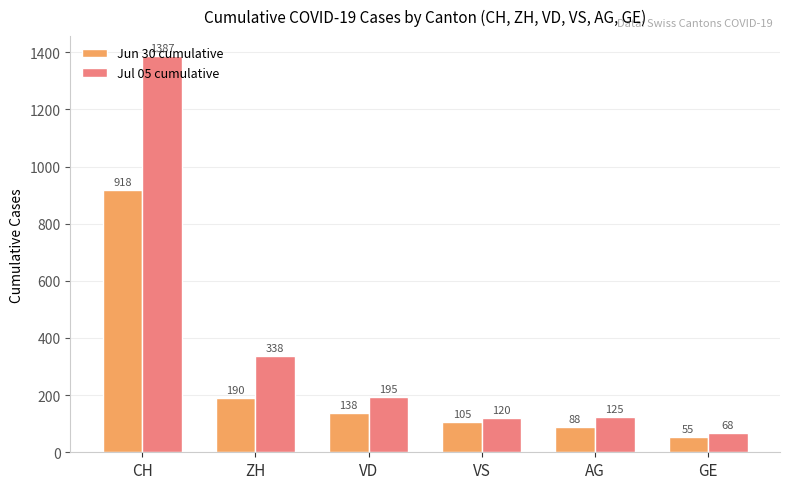

Reading right to left, extract all data points from this chart.

Jun 30 cumulative: GE=55	AG=88	VS=105	VD=138	ZH=190	CH=918
Jul 05 cumulative: GE=68	AG=125	VS=120	VD=195	ZH=338	CH=1387